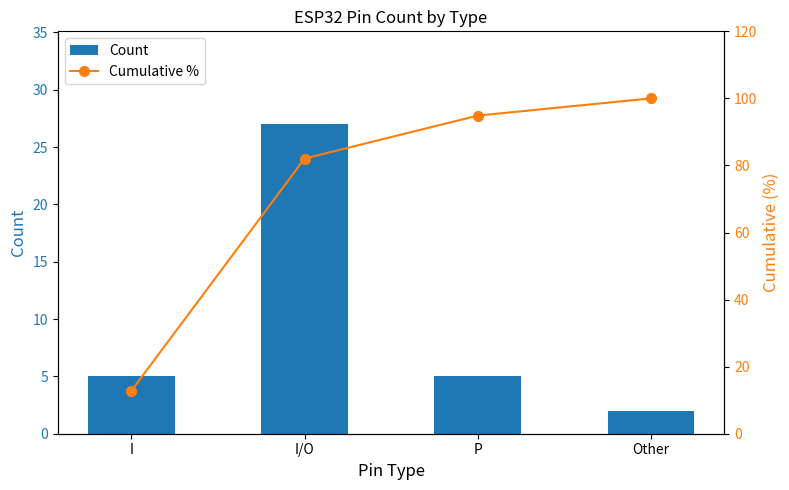

Which category has the highest value in the Cumulative % series?

Other